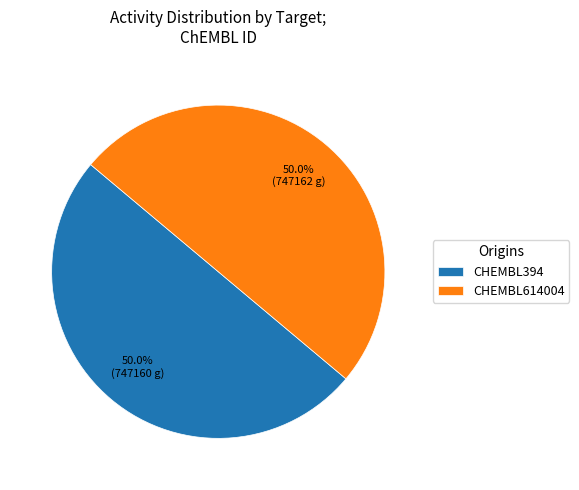

How many segments does this pie chart have?

2